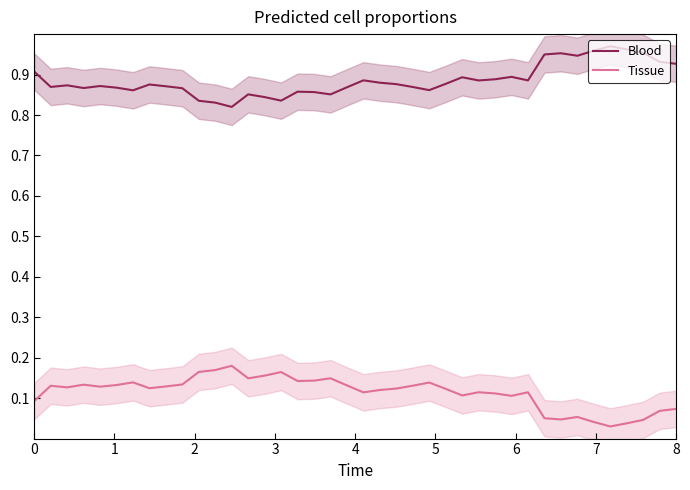

What is the difference between the second highest and minimum values in the Blood series?

0.1